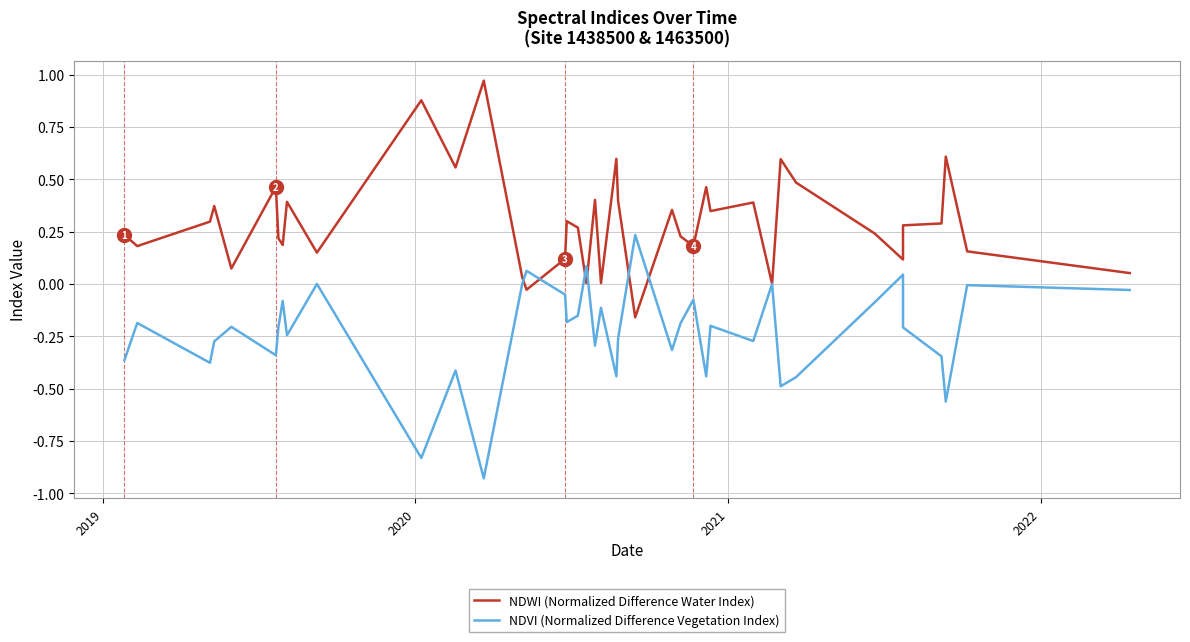

How many data points in NDVI (Normalized Difference Vegetation Index) are less than 0?

33